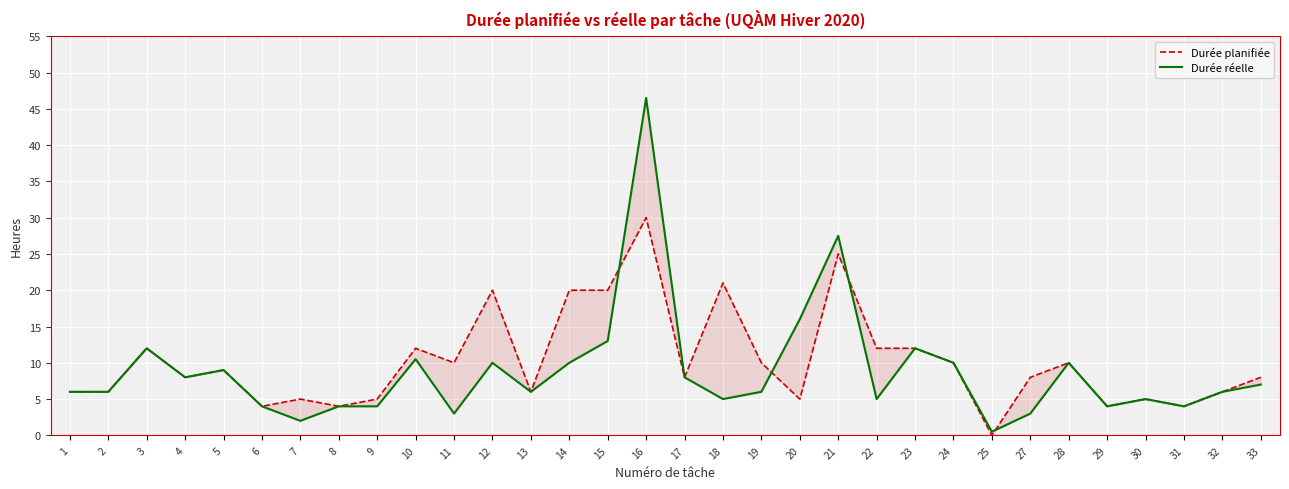

Does the chart display data point markers on the line(s)?

No